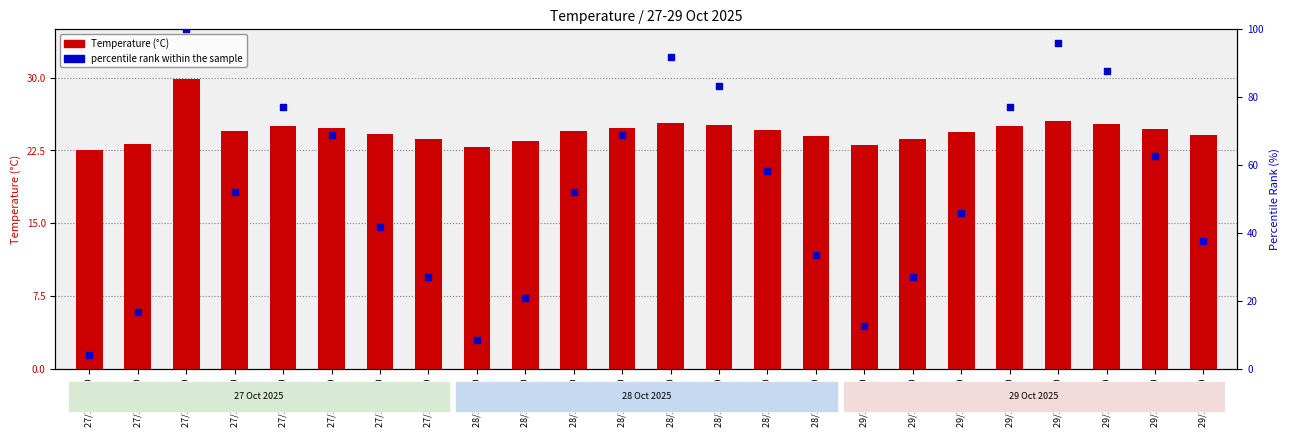

Which series has the largest total across all categories?

percentile rank within the sample